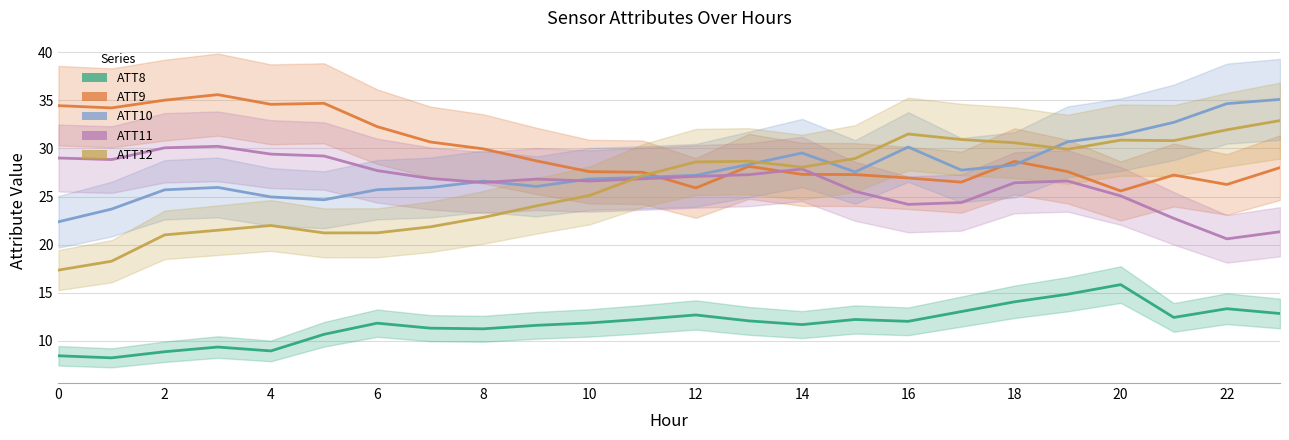

How many lines are shown in the chart?

5